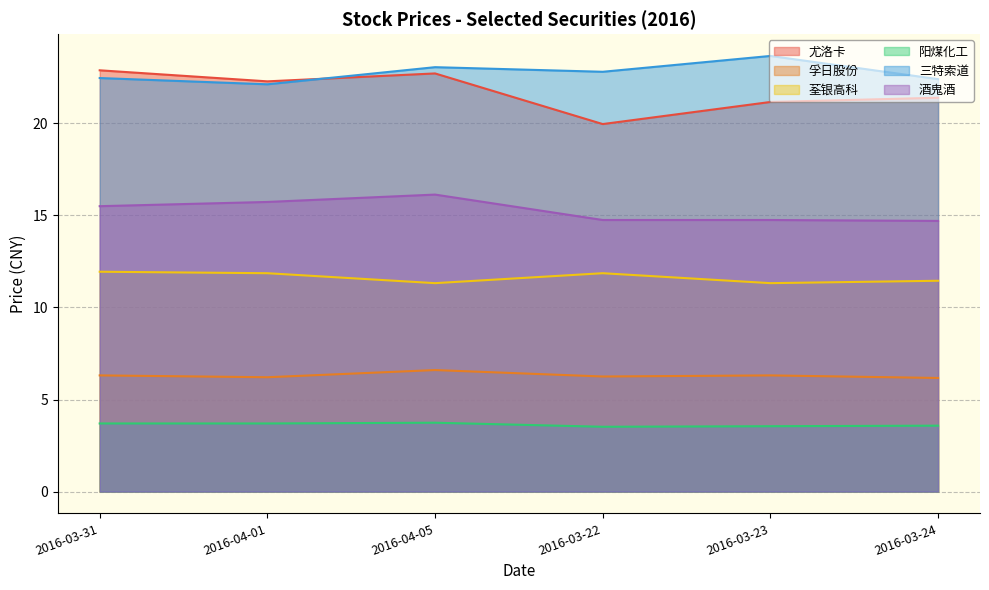

What is the spread (max minus min) of values at 2016-03-23?

20.1